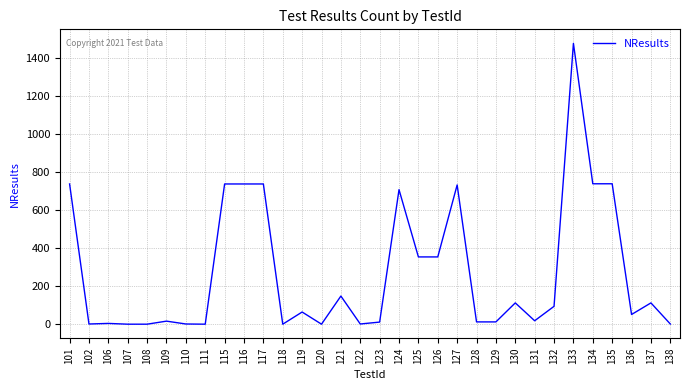

True or false: the data shows 739 at 135.

True